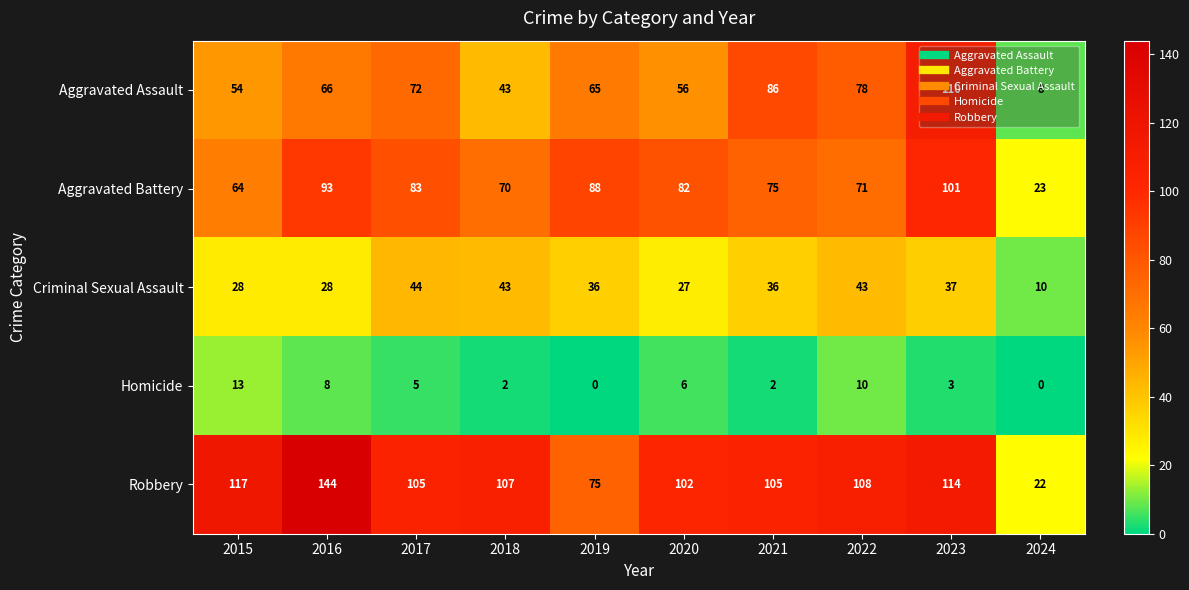

What is the difference between the maximum and second lowest values in the Aggravated Assault series?

67